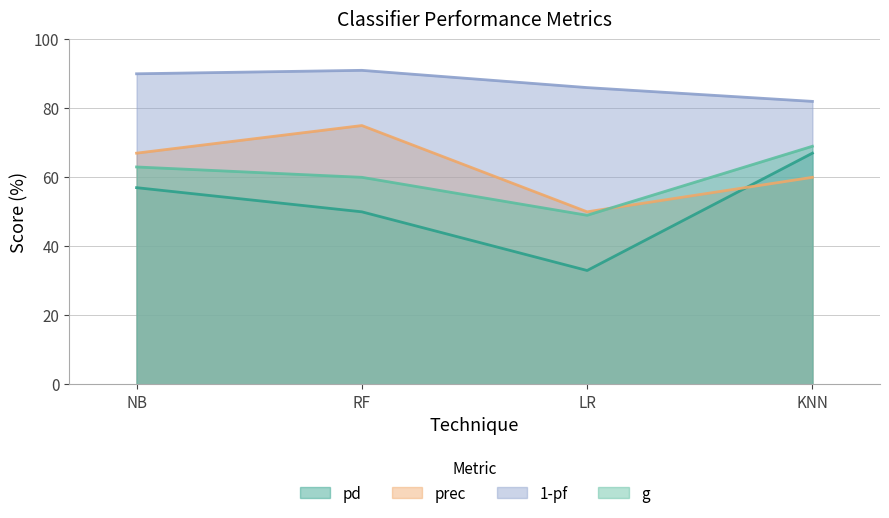

What is the sum of all pd values?

207